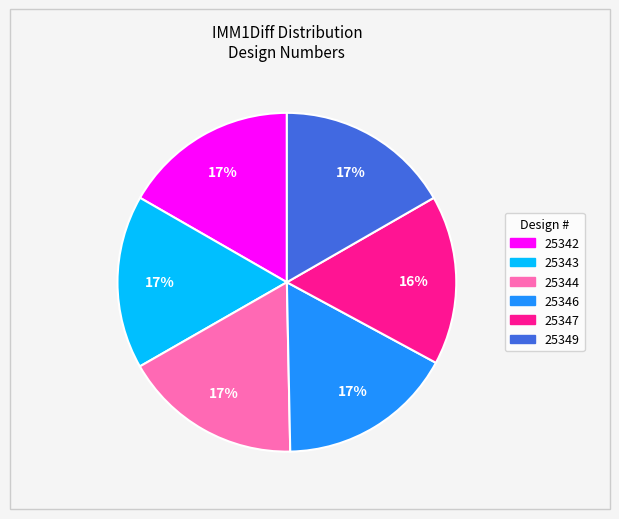

To the nearest percent, what is the average slice percentage?

17%